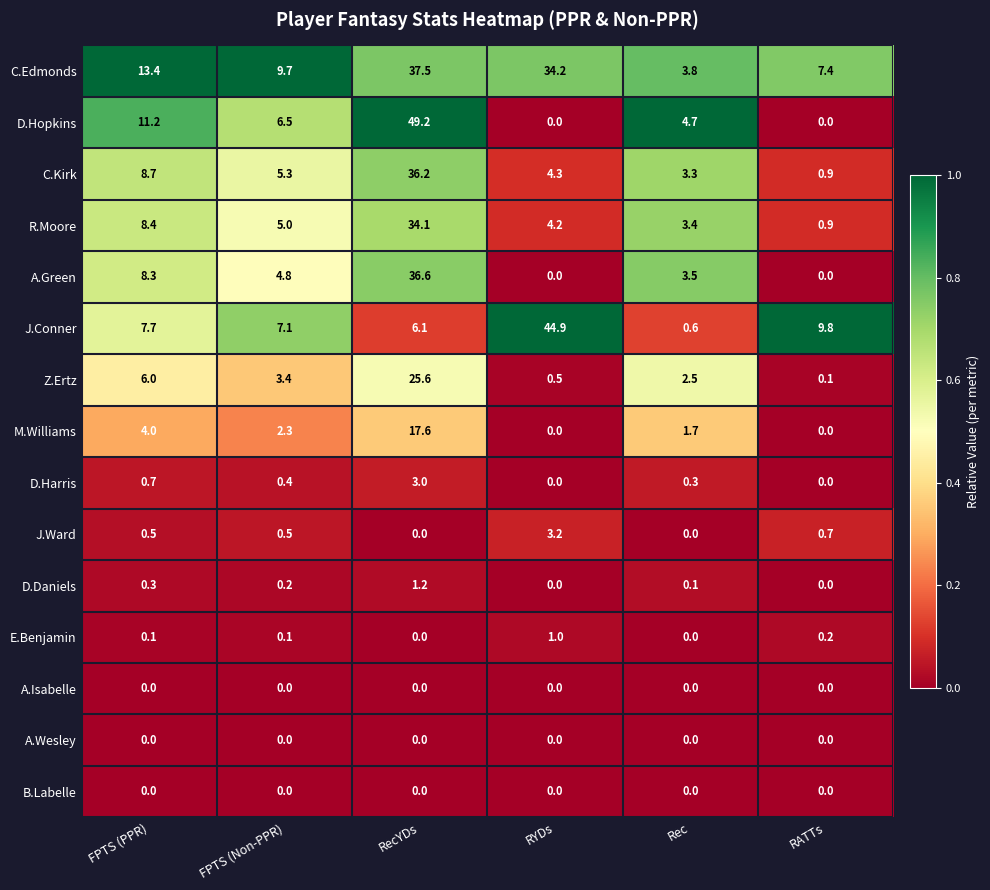

Which series has the largest total across all categories?

C.Edmonds